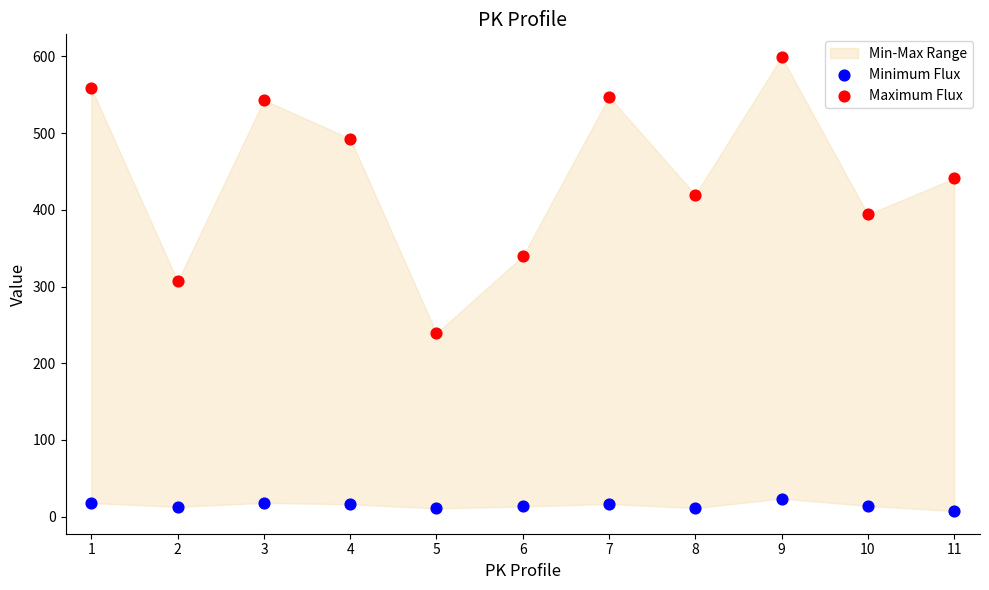

What is the X range (max minus min) for the scatter plot?

10.0